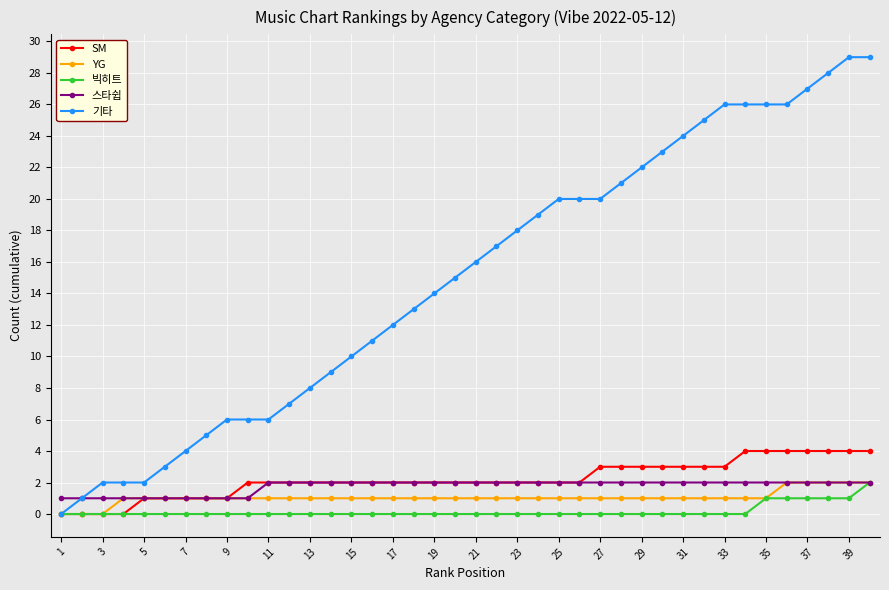

What is the maximum value for SM?

4